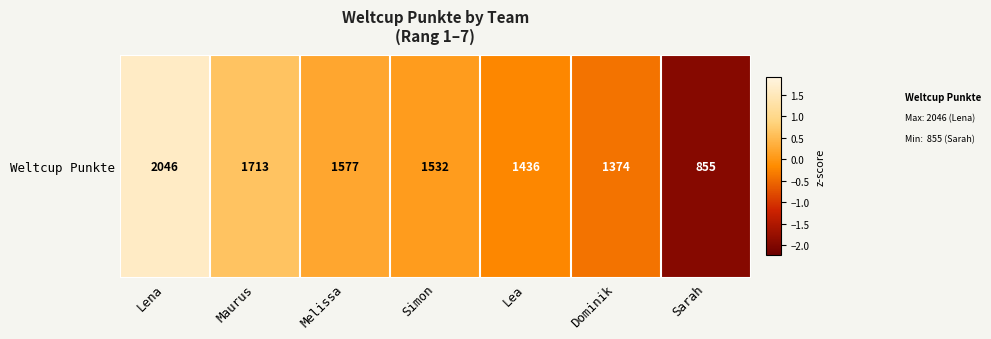

What is the sum of the values at Simon and Melissa?

0.3